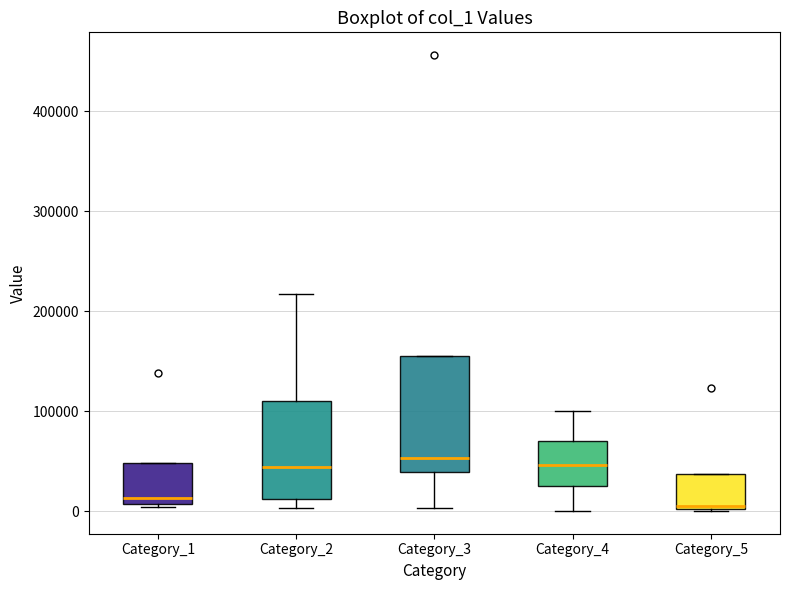

Where does the lower whisker of the box for Category_3 end on the y-axis? The values are not printed on the chart, so give them approximately, as read against the axis.

0